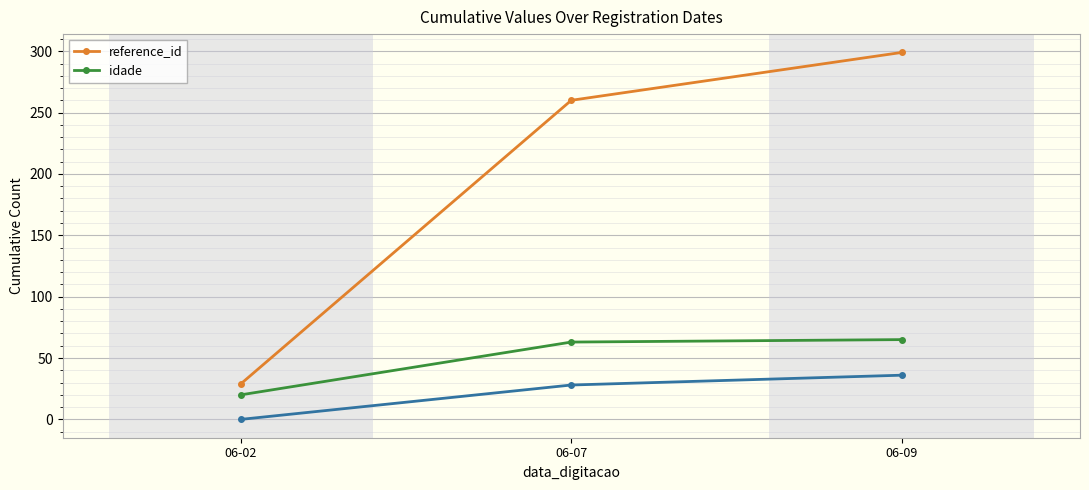

Rank the series by their average value, from highest to lowest.

reference_id, idade